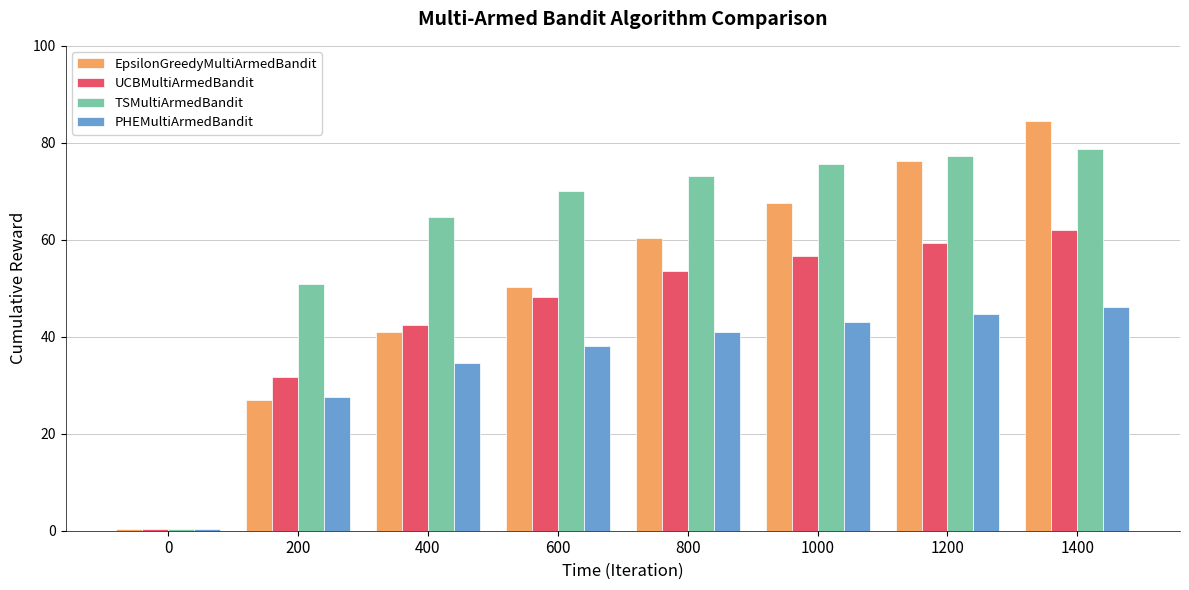

What is the difference between the second highest and minimum values in the PHEMultiArmedBandit series?

44.3